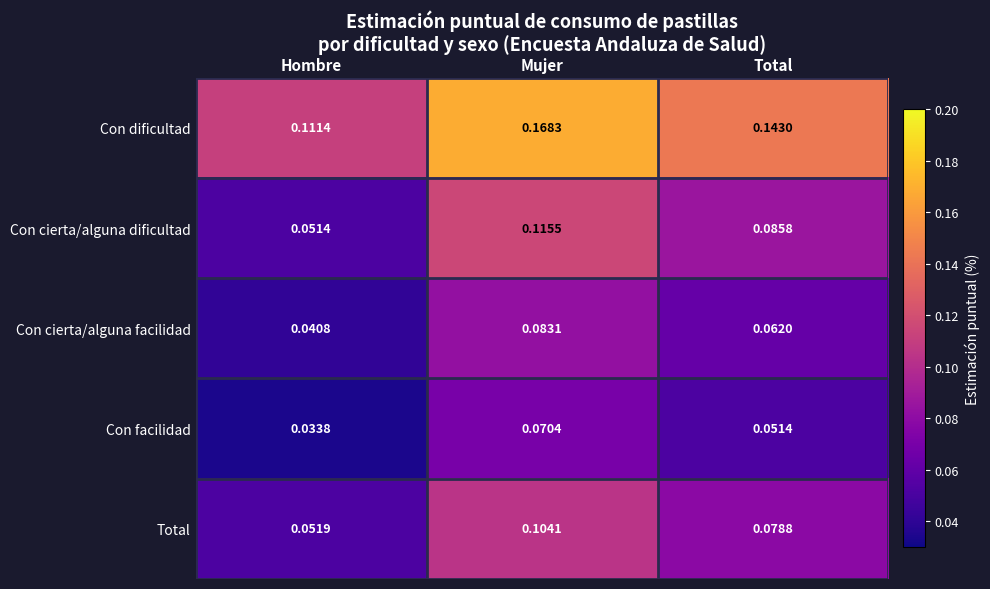

Between Mujer and Total, which series saw the biggest shift?

Con cierta/alguna dificultad